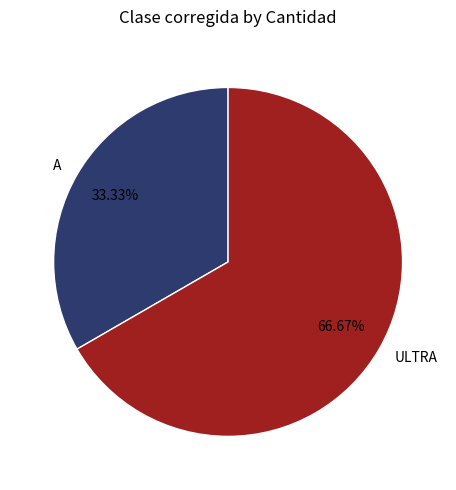

Which slice is the smallest?

A